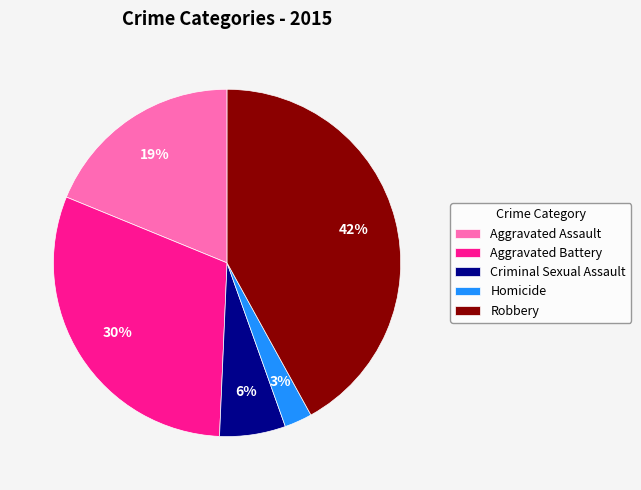

Rank the categories by value from highest to lowest.

Robbery, Aggravated Battery, Aggravated Assault, Criminal Sexual Assault, Homicide